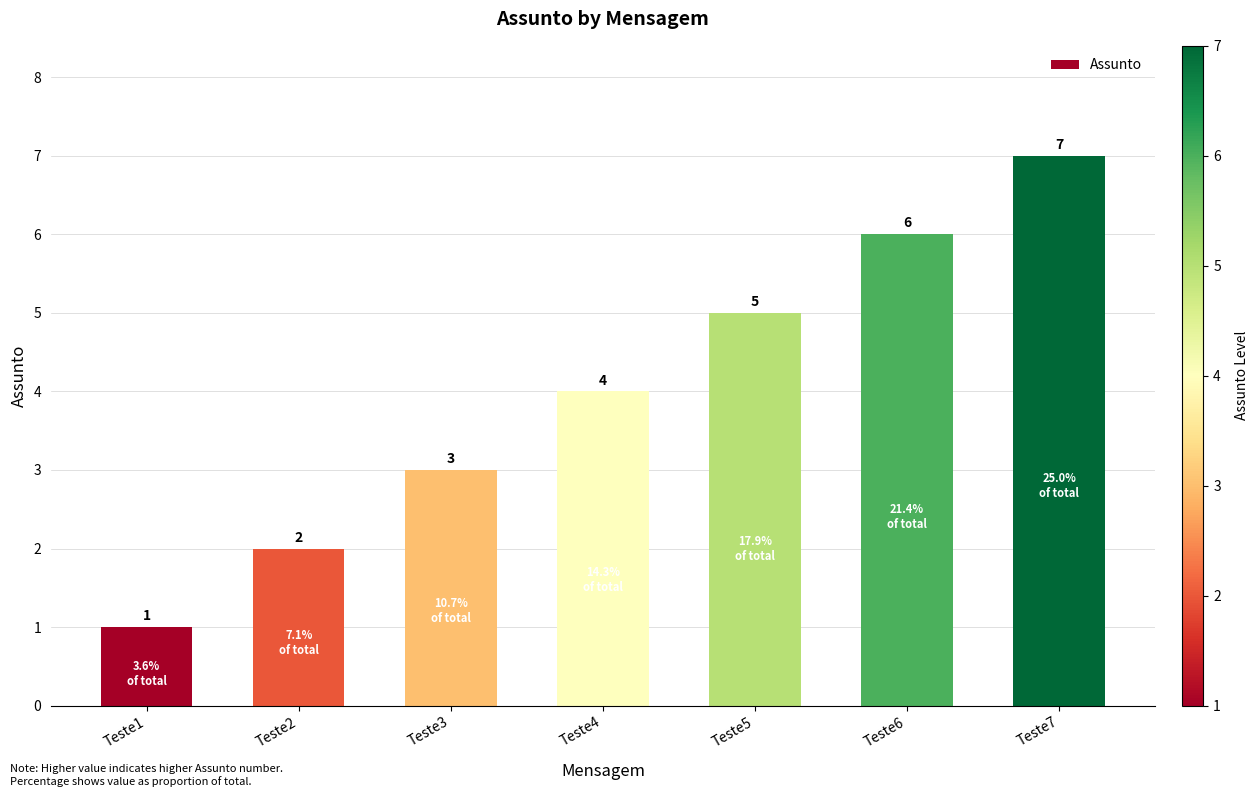

What is the value of the 4th bar from the left?

4